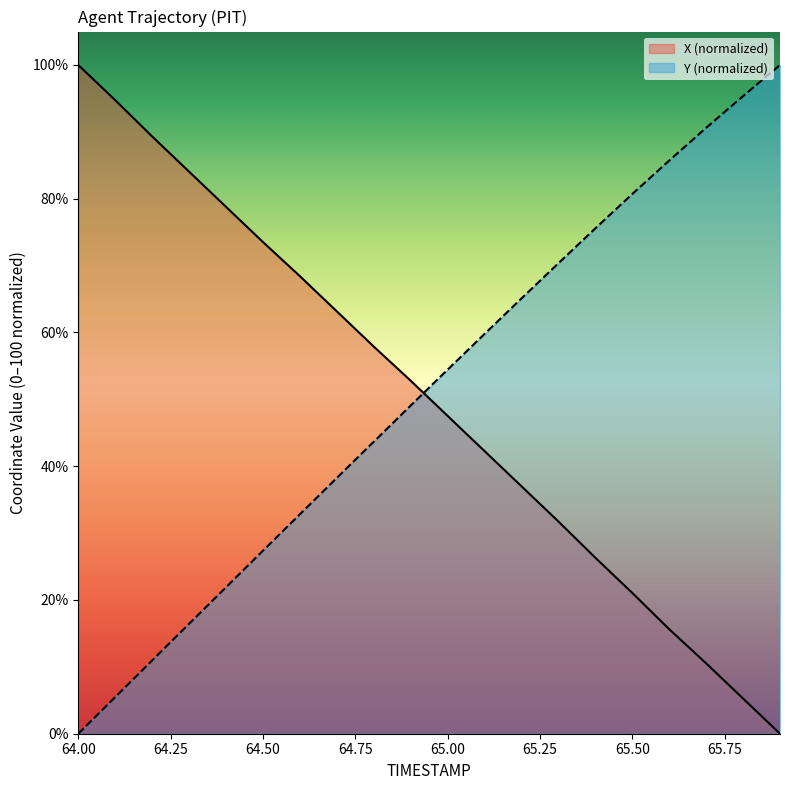

What is the sum of the Y values at 64.1 and 65.8?

100.8